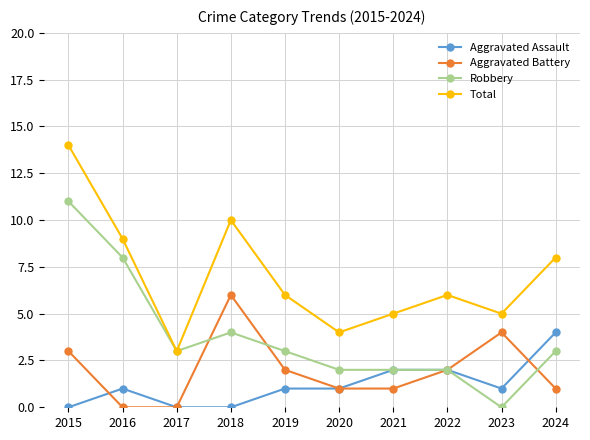

True or false: Aggravated Assault and Total cross at least once.

False